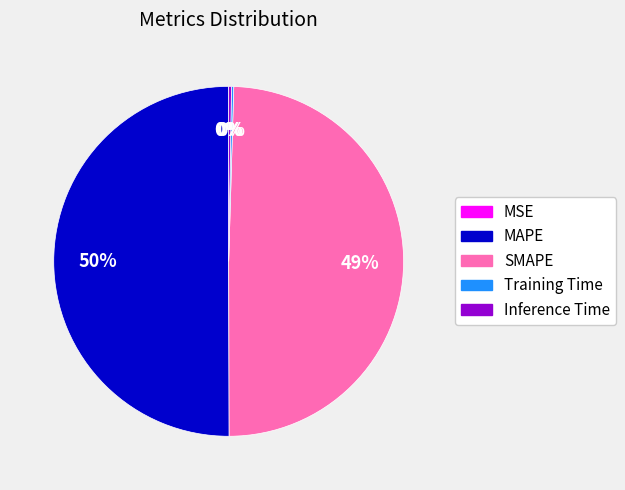

Which slice is the largest?

MAPE